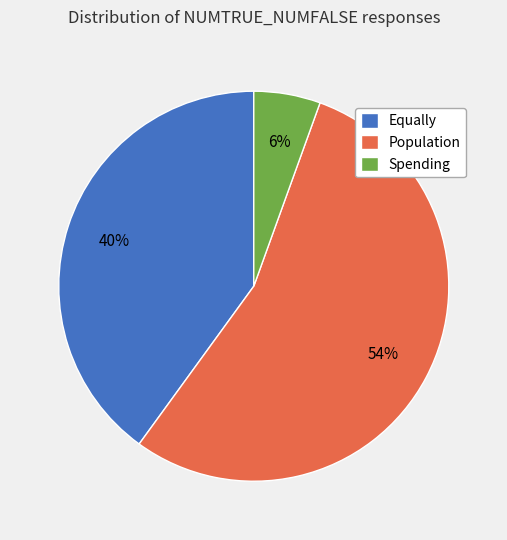

Is it true that Equally is 51% of the pie?

False